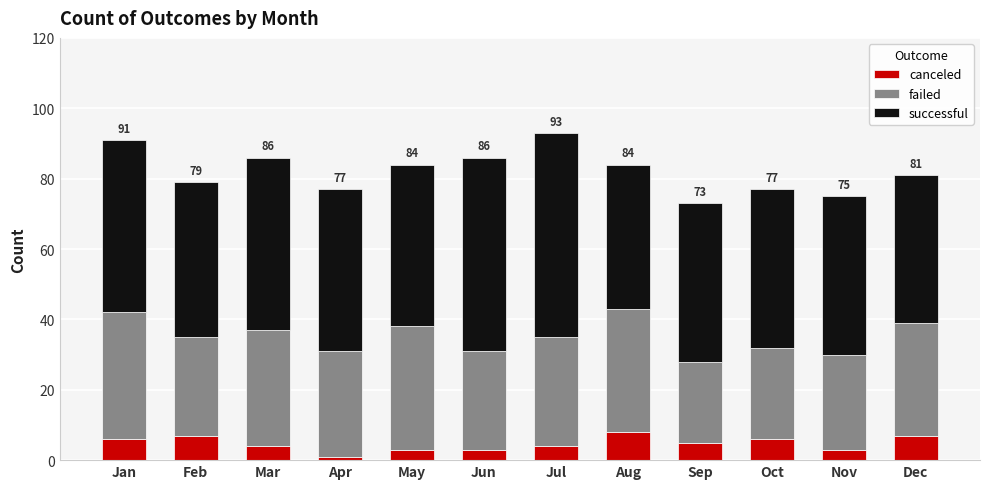

The canceled series shows 8 at Aug. True or false?

True